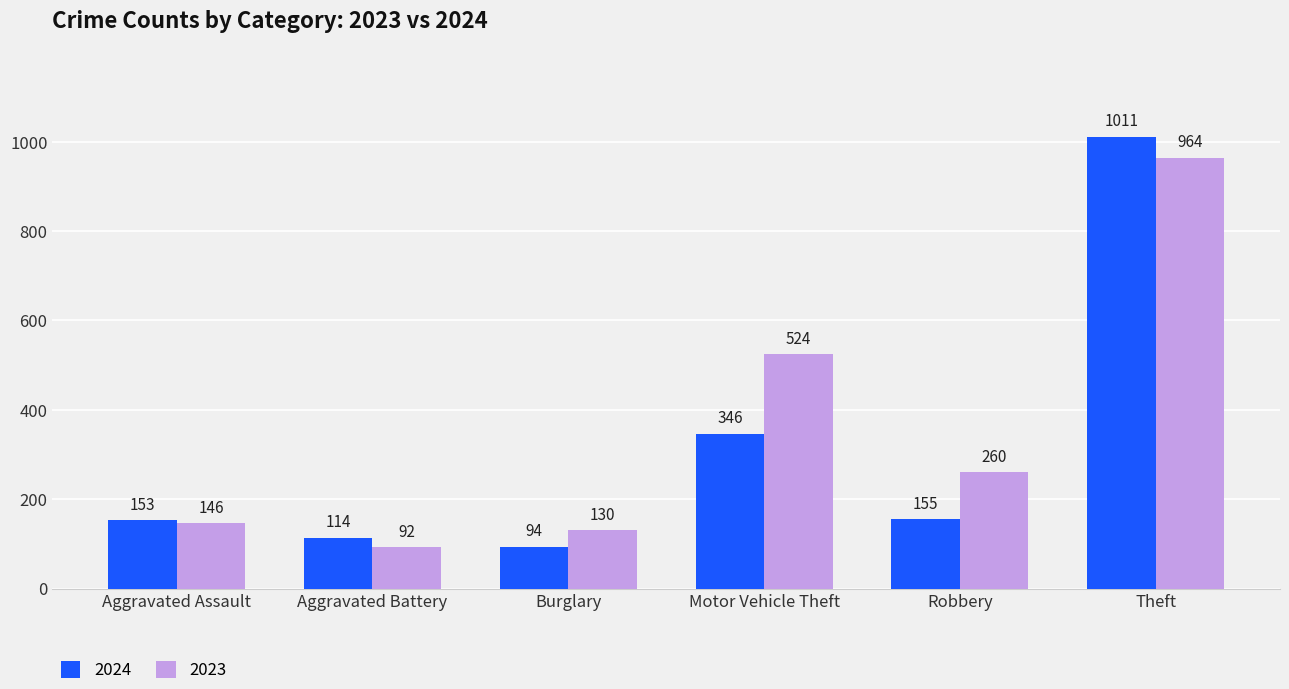

How many bars are there in total?

12